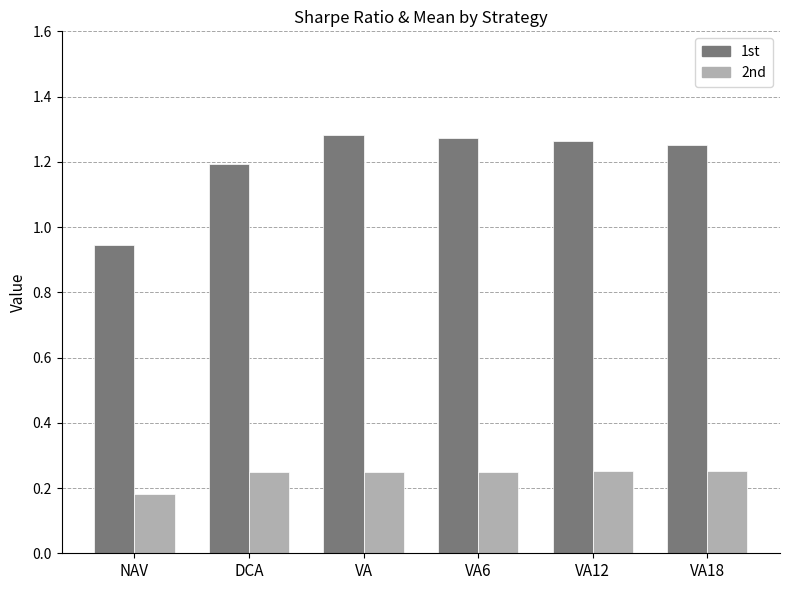

True or false: 1st has a value of 0.6 at VA.

False